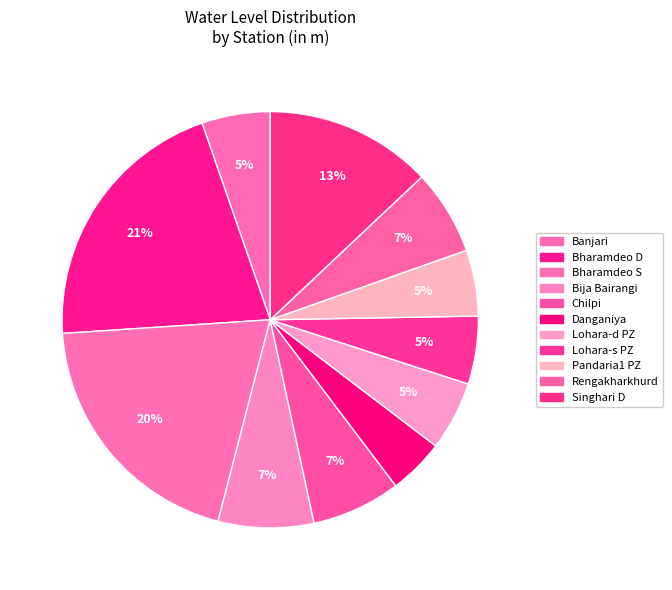

Is Bharamdeo S the majority of the pie?

No